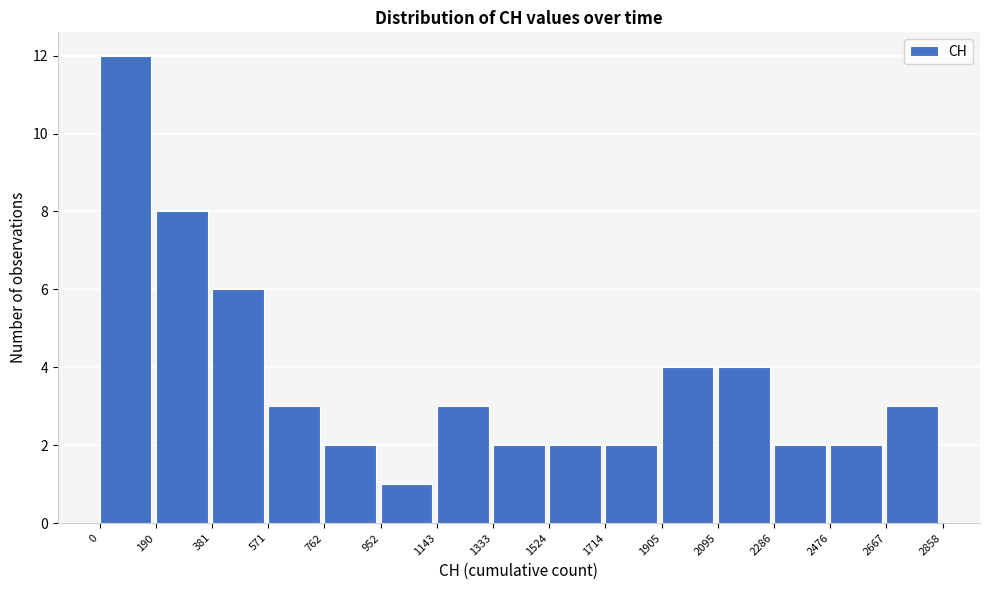

Reading left to right, transcribe this chart: for each bar, give the range it covers on the x-axis and its height. The values are not printed on the chart, so give them approximately, as read against the axis.

0 to 190: 12
190 to 381: 8
381 to 571: 6
571 to 762: 3
762 to 952: 2
952 to 1143: 1
1143 to 1333: 3
1333 to 1524: 2
1524 to 1714: 2
1714 to 1905: 2
1905 to 2095: 4
2095 to 2286: 4
2286 to 2476: 2
2476 to 2667: 2
2667 to 2858: 3